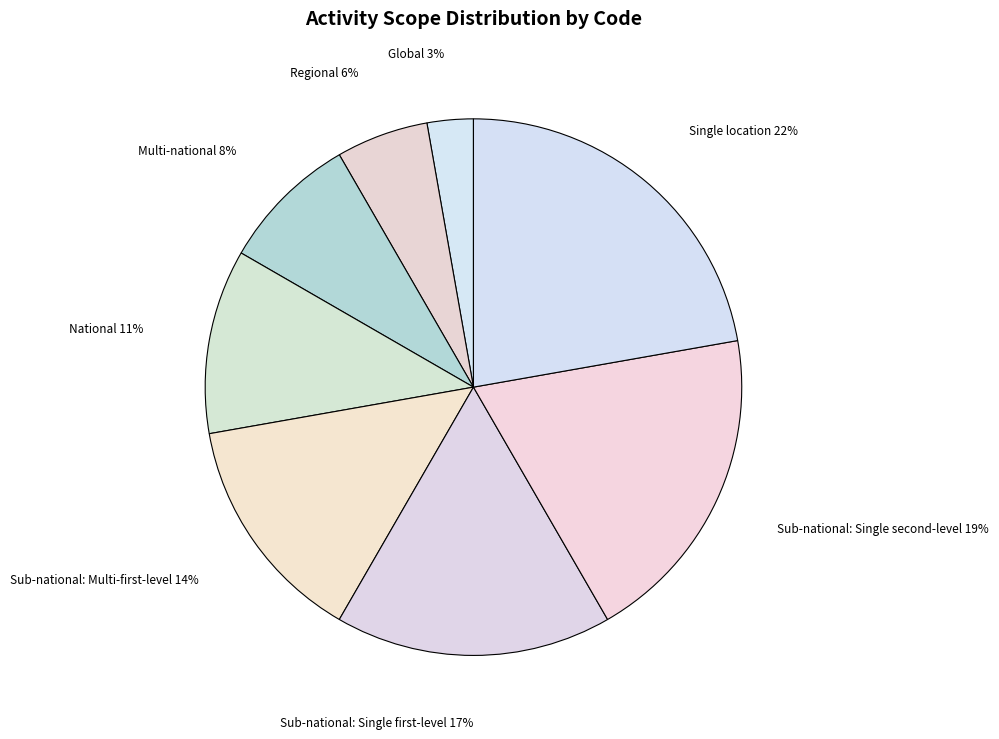

Is there a majority slice in this chart?

No